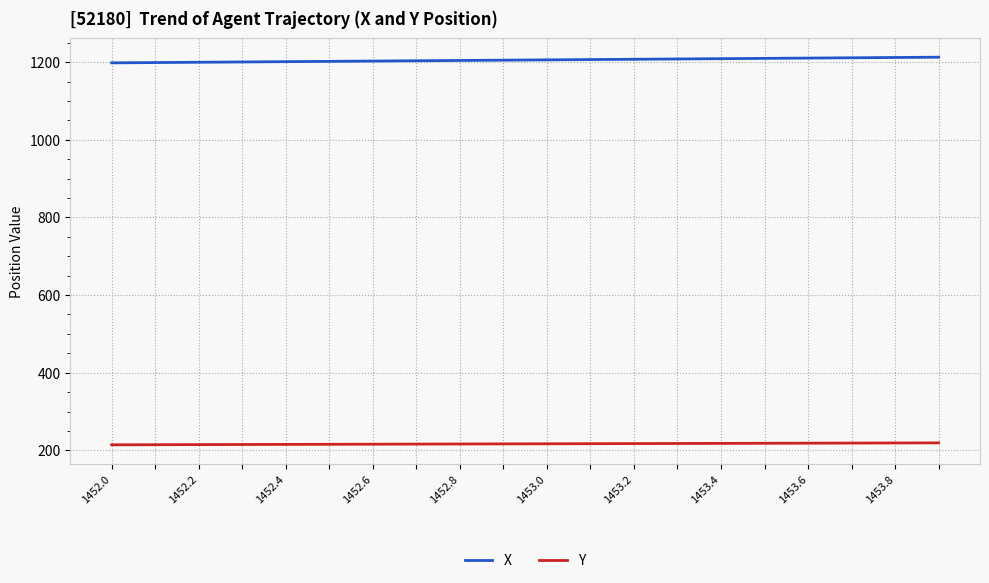

True or false: Y and X cross at least once.

False